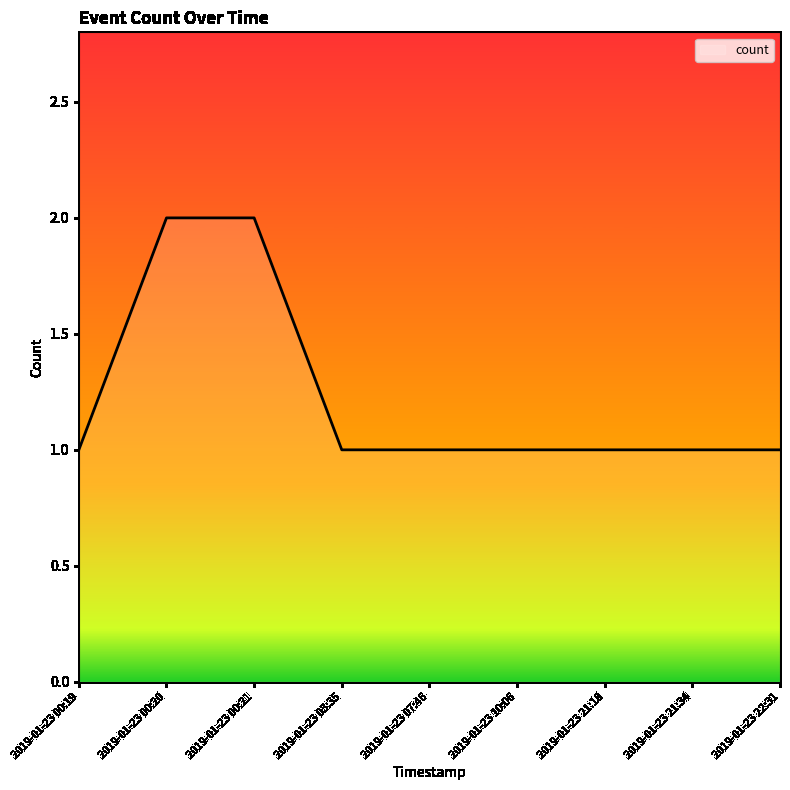

Does the chart display data point markers on the line(s)?

No